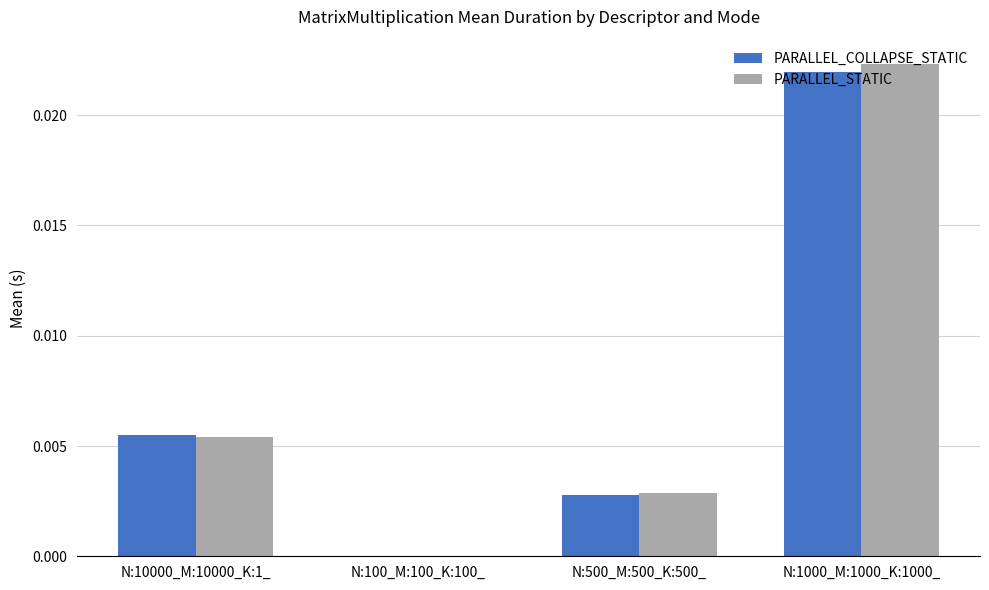

Which series changed the most between N:10000_M:10000_K:1_ and N:100_M:100_K:100_?

PARALLEL_COLLAPSE_STATIC